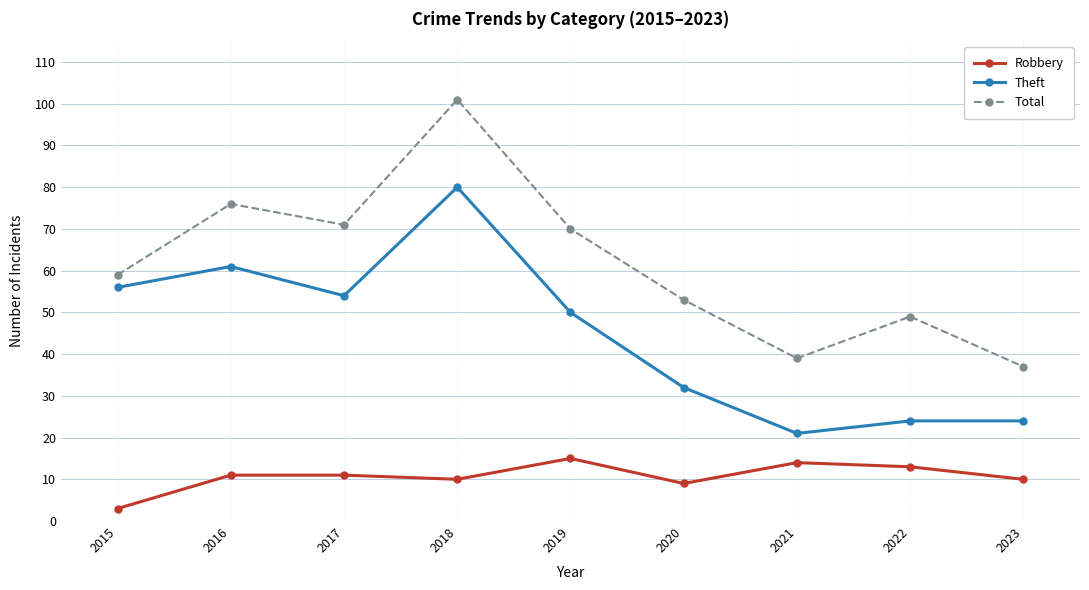

Count the number of data series in this chart.

3